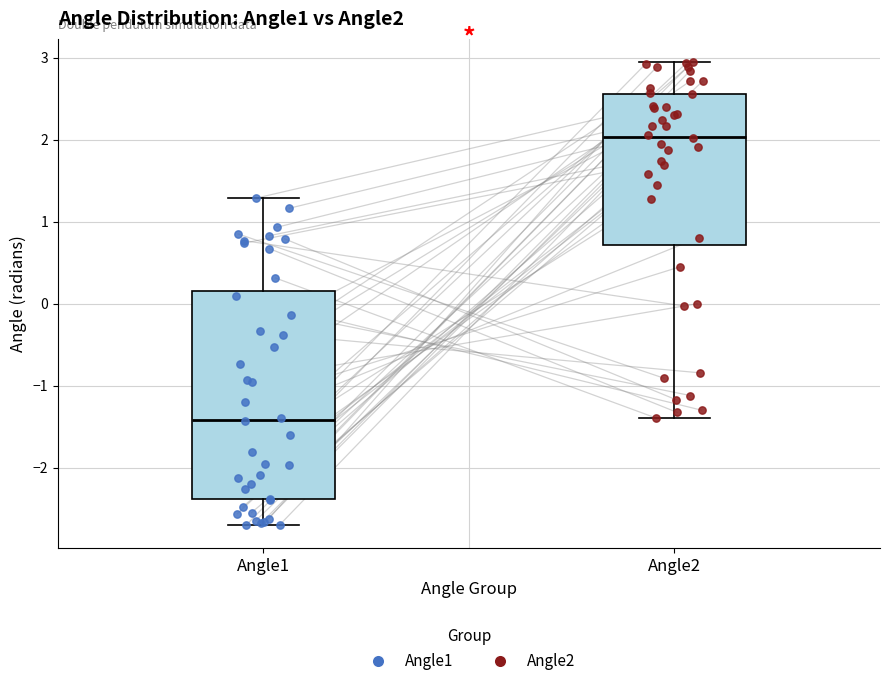

Where does the upper whisker of the box for Angle1 end on the y-axis? The values are not printed on the chart, so give them approximately, as read against the axis.

1.3